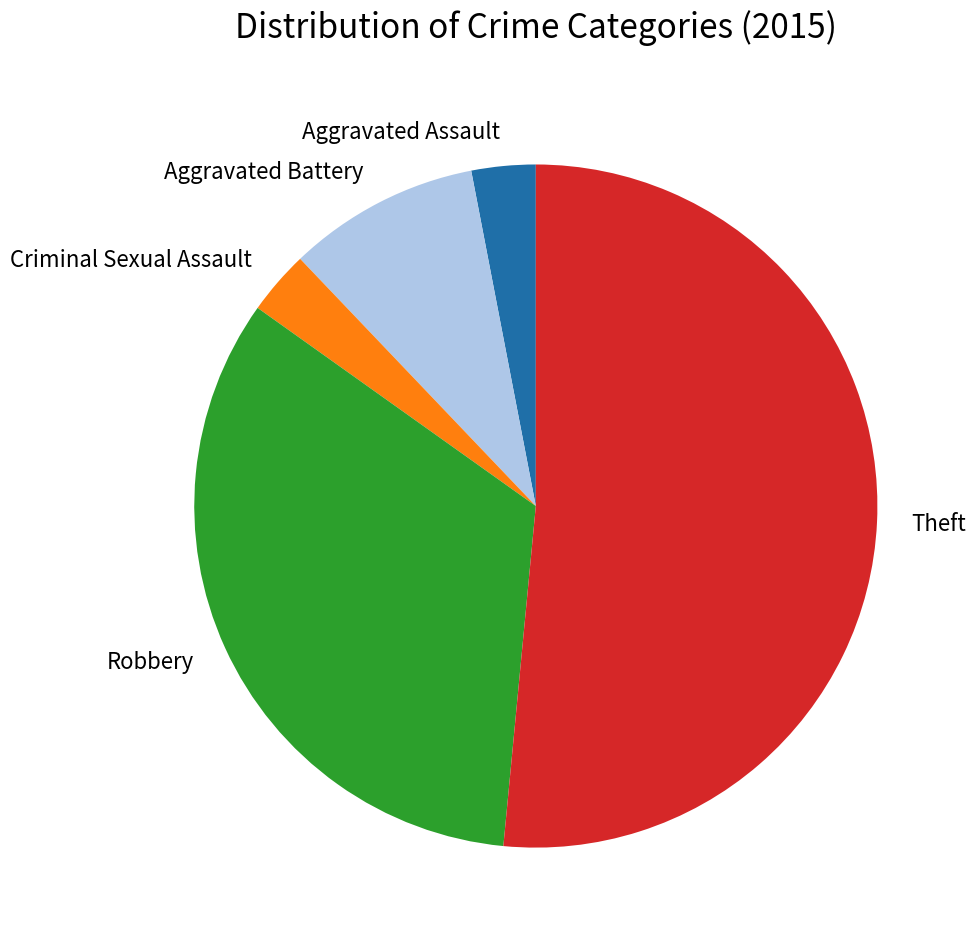

Which category accounts for the majority?

Theft